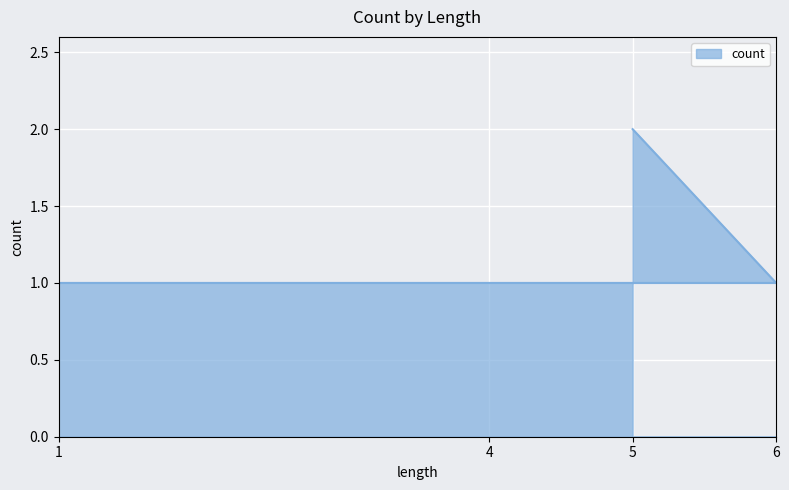

Rank the categories by value from lowest to highest.

6, 4, 1, 5